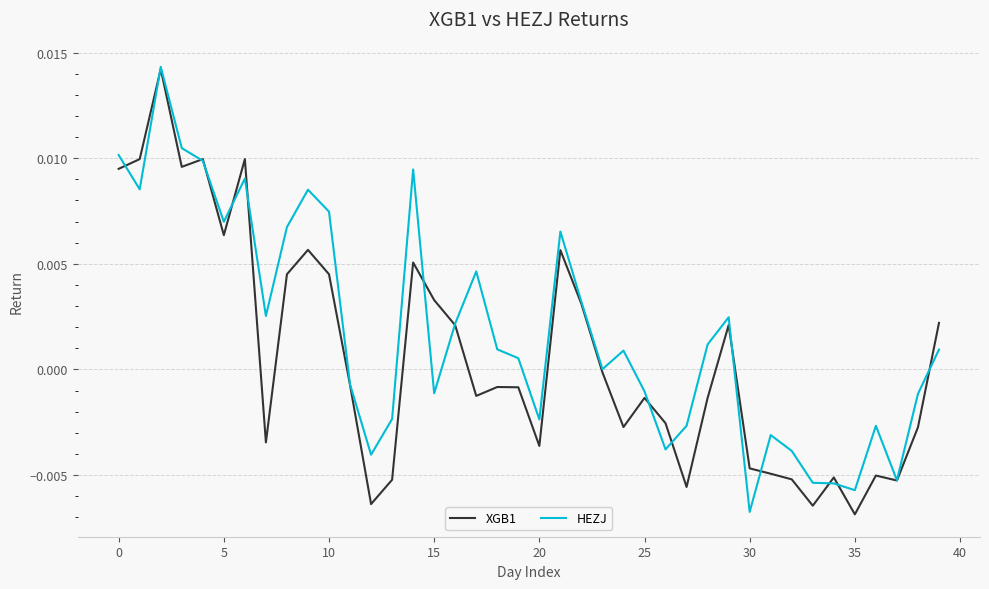

Rank the series by their average value, from highest to lowest.

HEZJ, XGB1